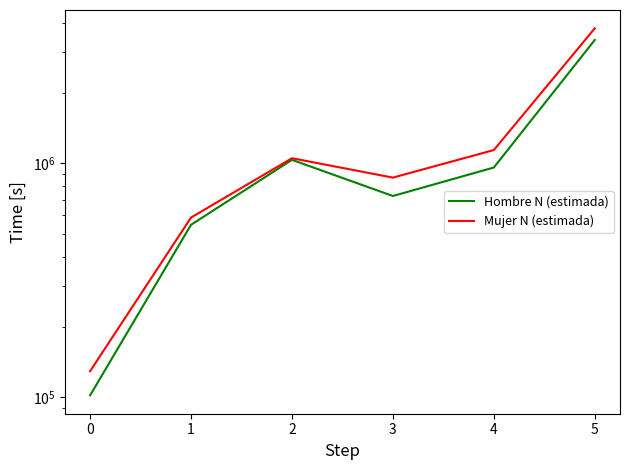

True or false: Hombre N (estimada) has a value of 725796 at 3.

True